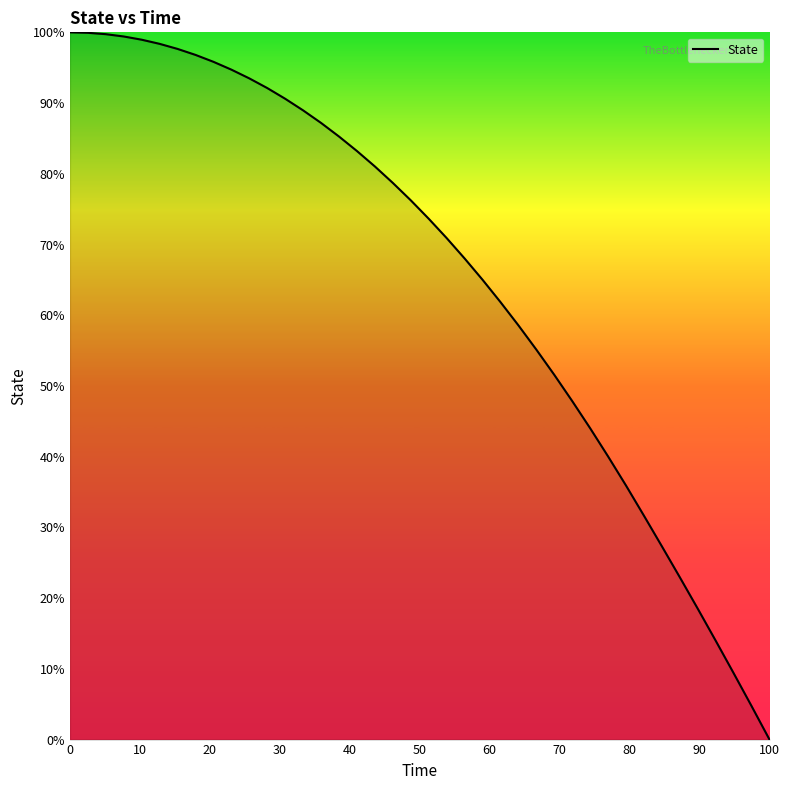

What is the maximum value shown in the chart?

100.0